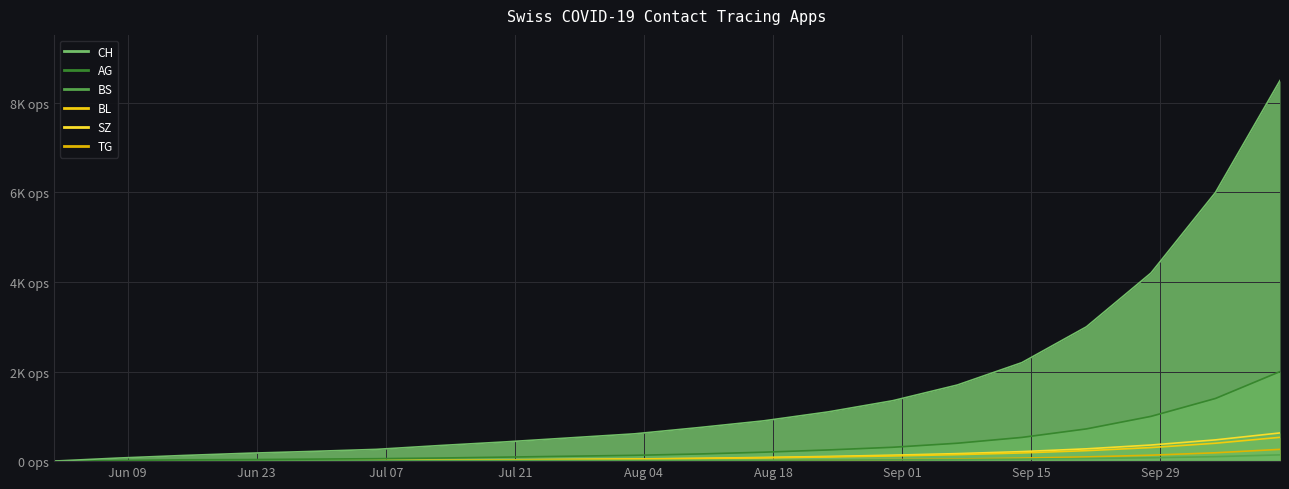

What is the value of the BL point at the 9th from the left?

37